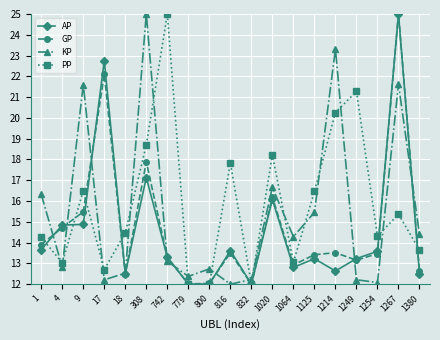

How many interior local peaks does the PP series have?

6